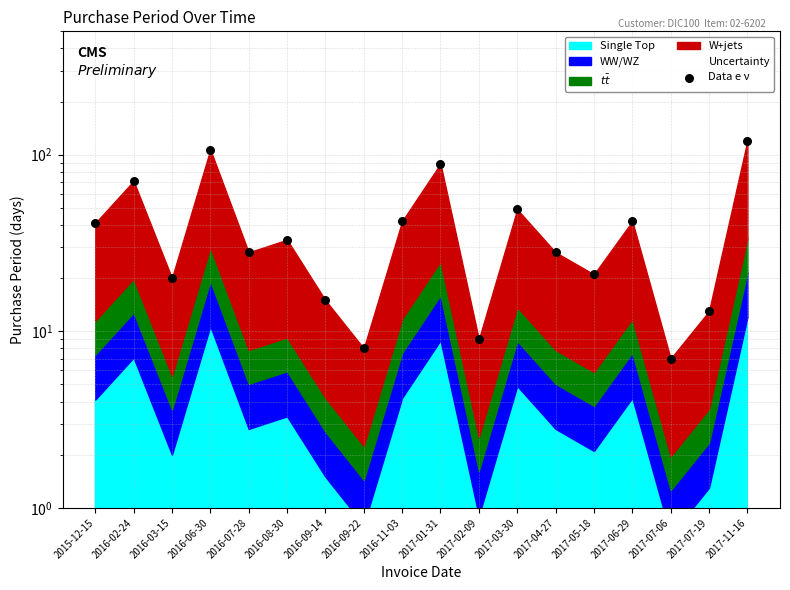

Which has a higher value, 2017-11-16 or 2017-07-06?

2017-11-16